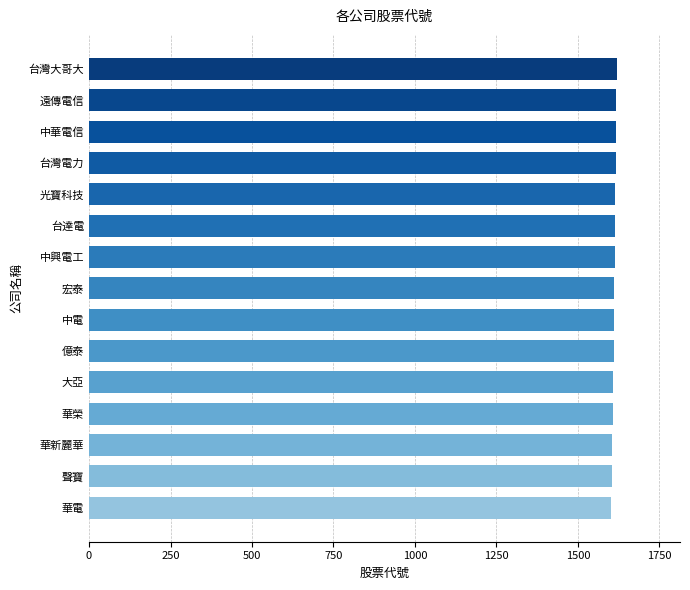

Does the chart contain stacked bars?

No